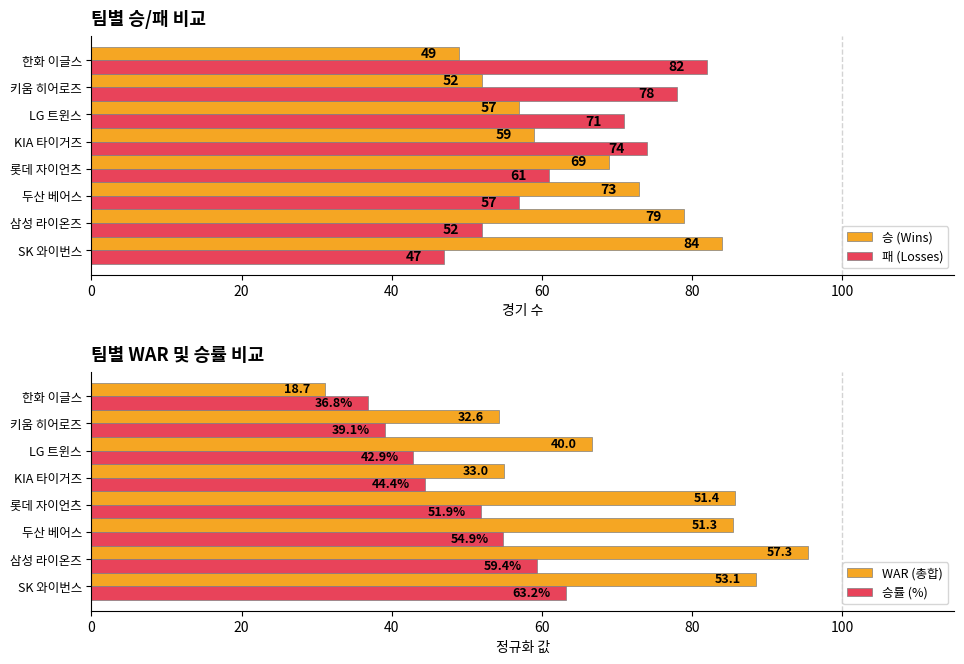

What is the difference between the 승 (Wins) values at 한화 이글스 and 두산 베어스?

24.0